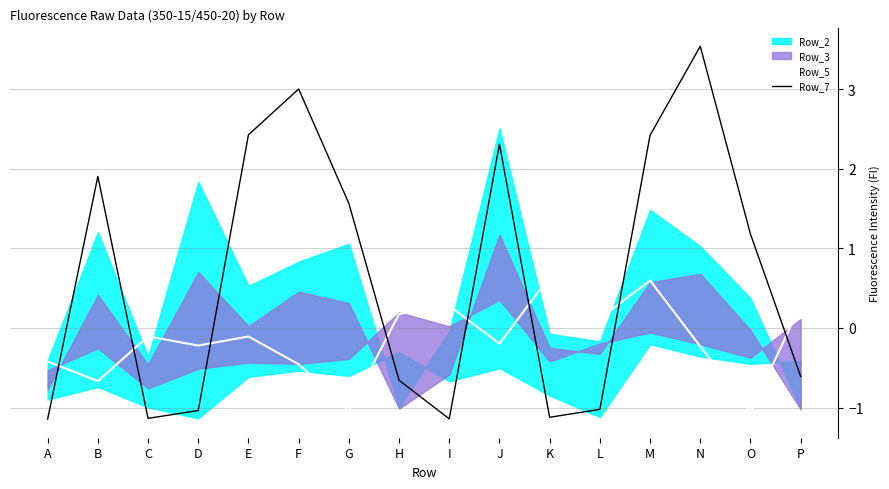

How many times do Row_5 and Row_7 cross each other?

8